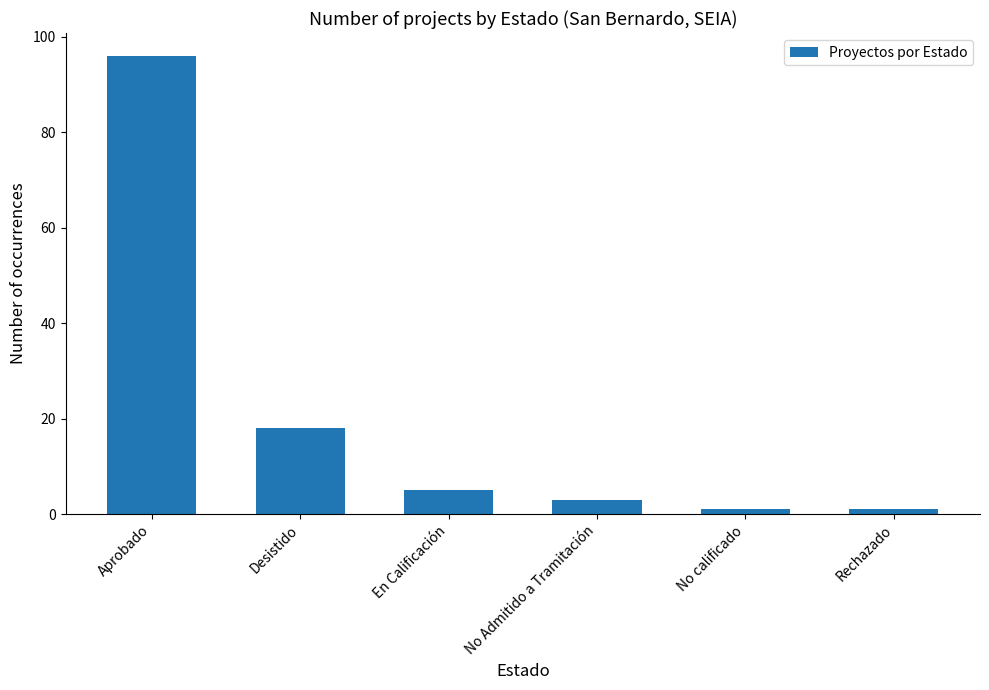

What is the label of the 1st bar from the right?

Rechazado